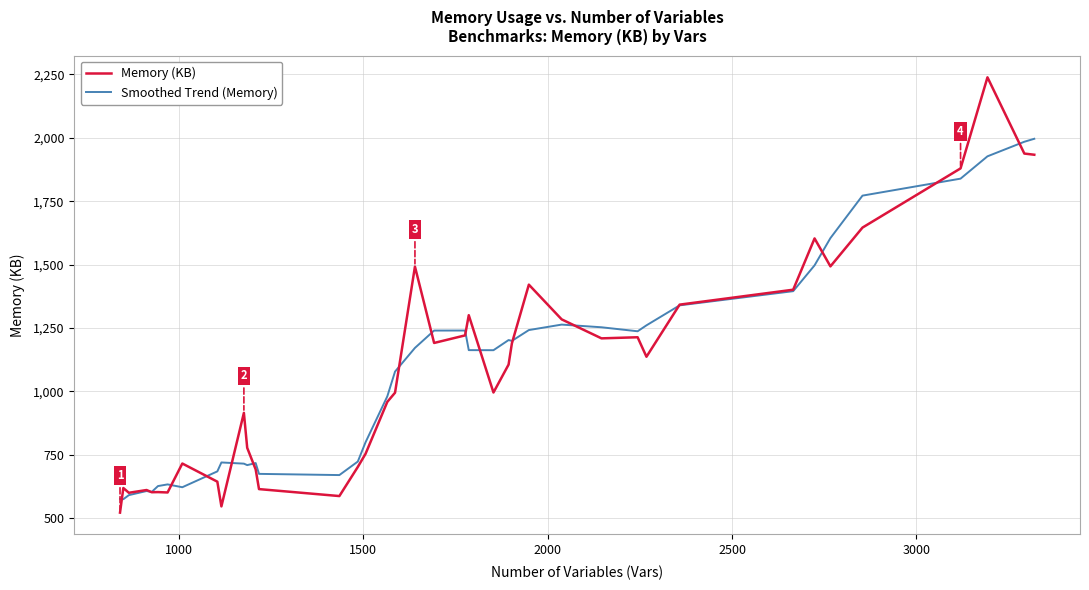

Which series has the largest range (max minus min)?

Memory (KB)